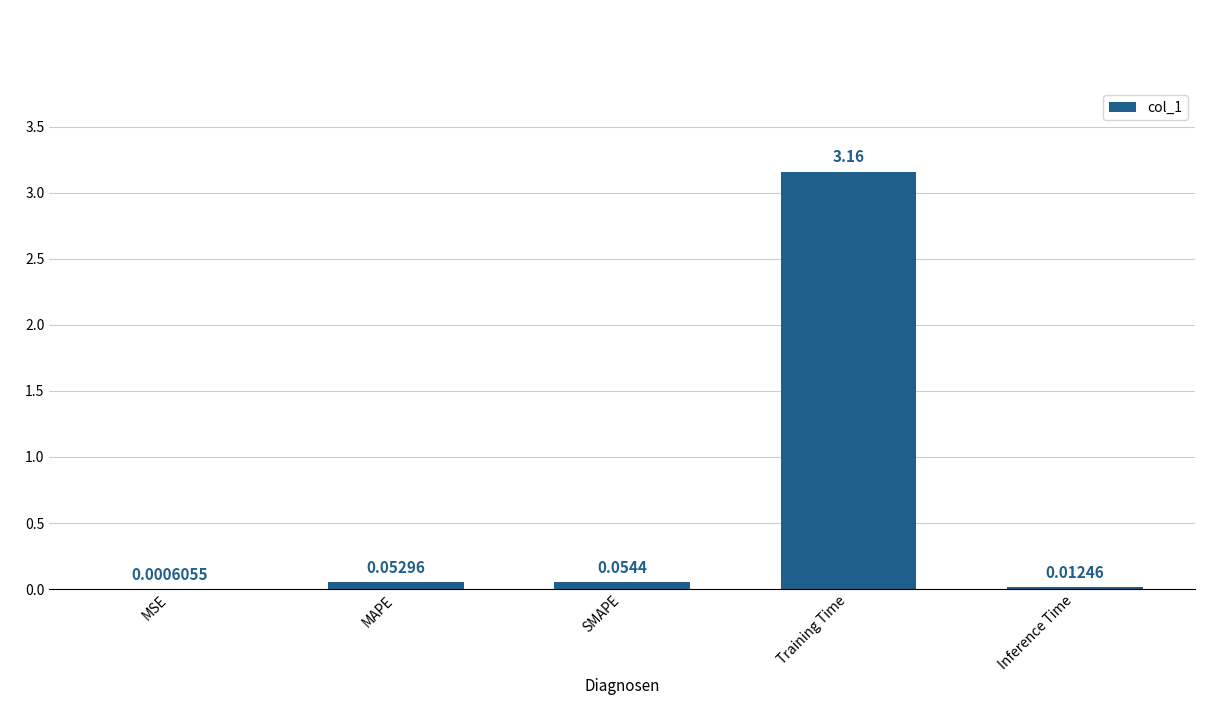

What is the sum of all values?

3.3